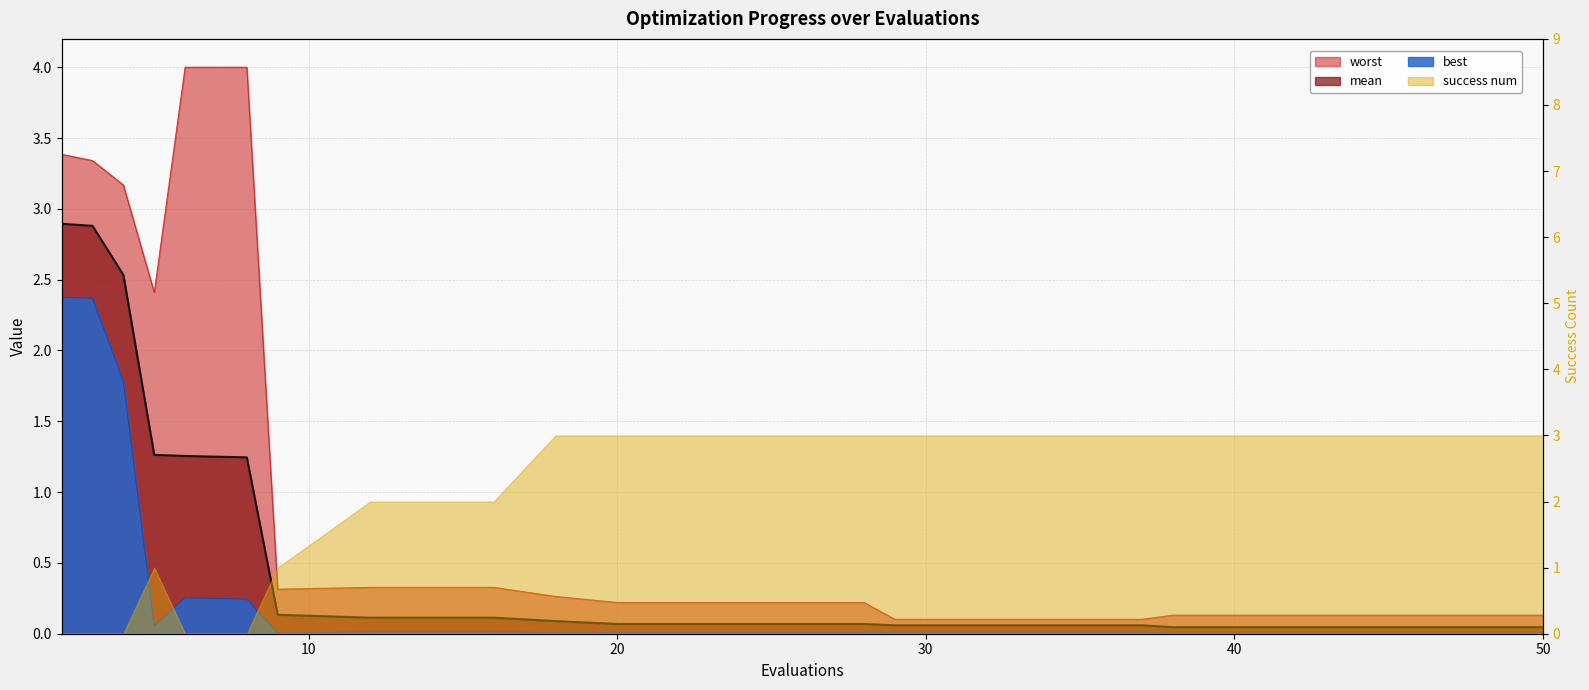

What is the total value across all series at 4?

7.5